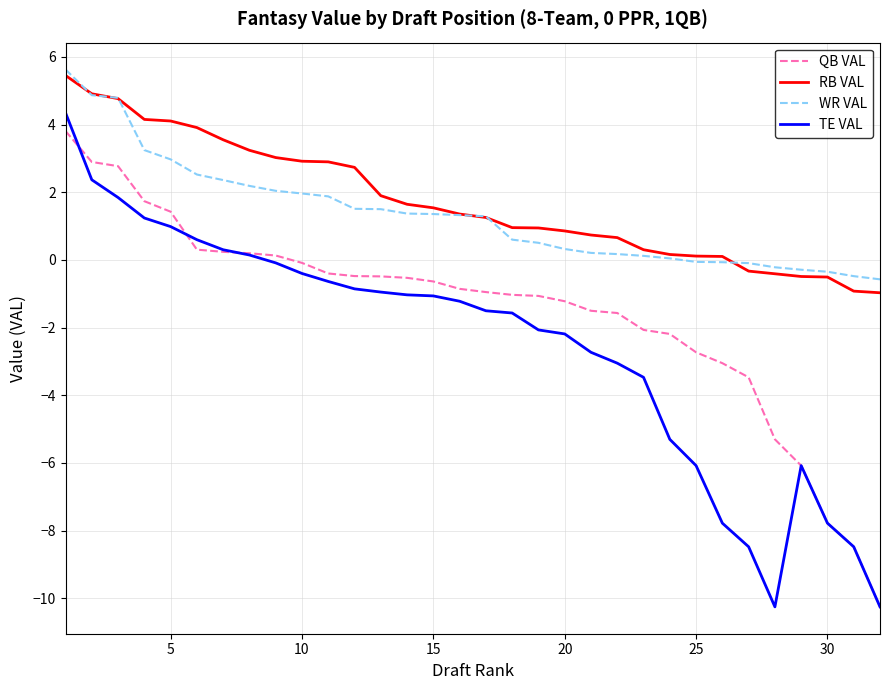

What are all the series names shown in the legend?

QB VAL, RB VAL, WR VAL, TE VAL